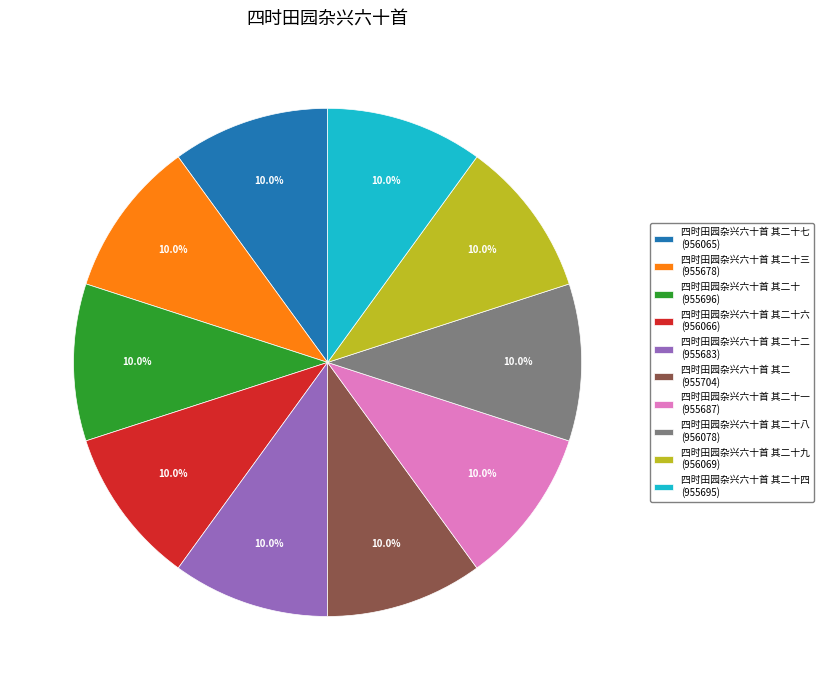

What is the ratio of the value at 四时田园杂兴六十首 其二十 (955696) to the value at 四时田园杂兴六十首 其二十二 (955683)?

1.0